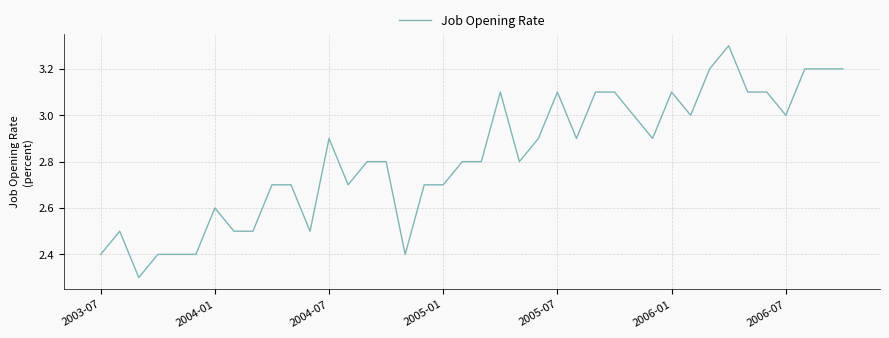

What is the smallest value displayed?

2.3